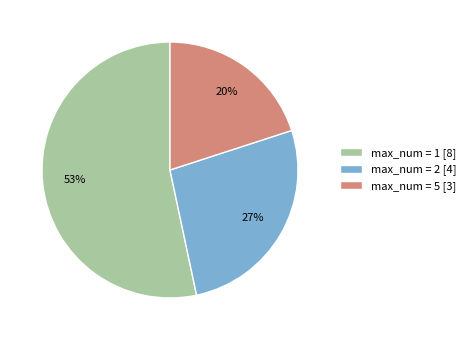

Which category has the smallest portion of the pie?

max_num = 5 [3]